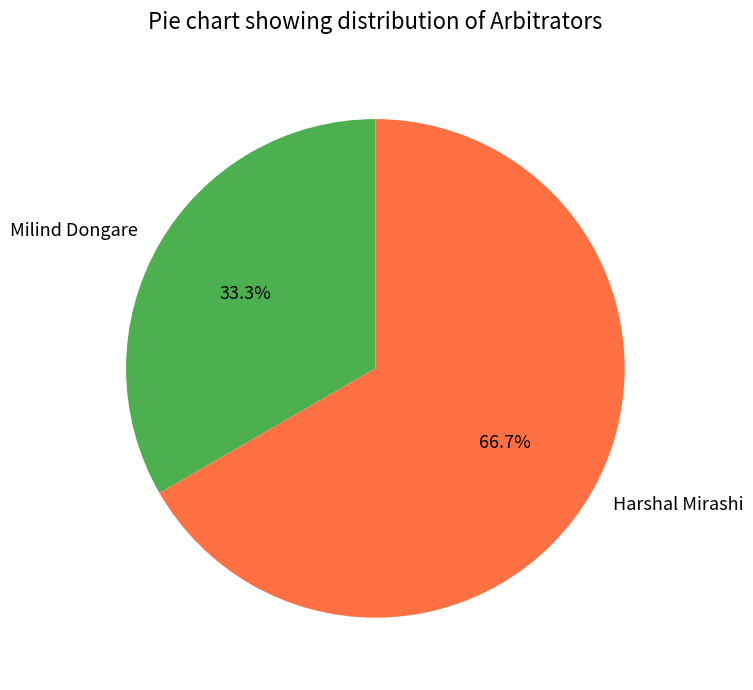

Does Harshal Mirashi account for over 50% of the chart?

Yes